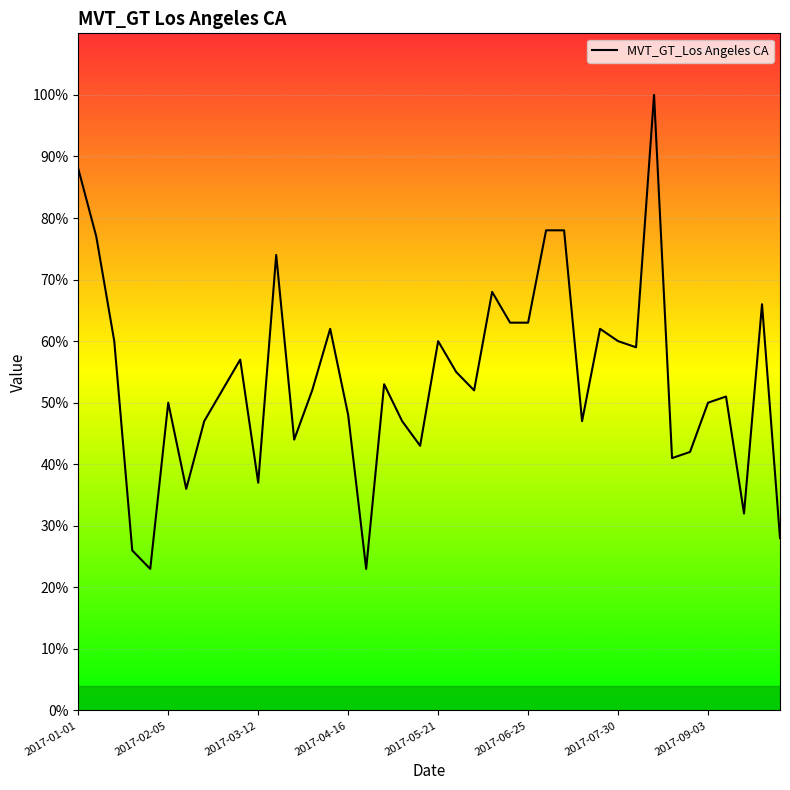

What is the minimum value shown in the chart?

23